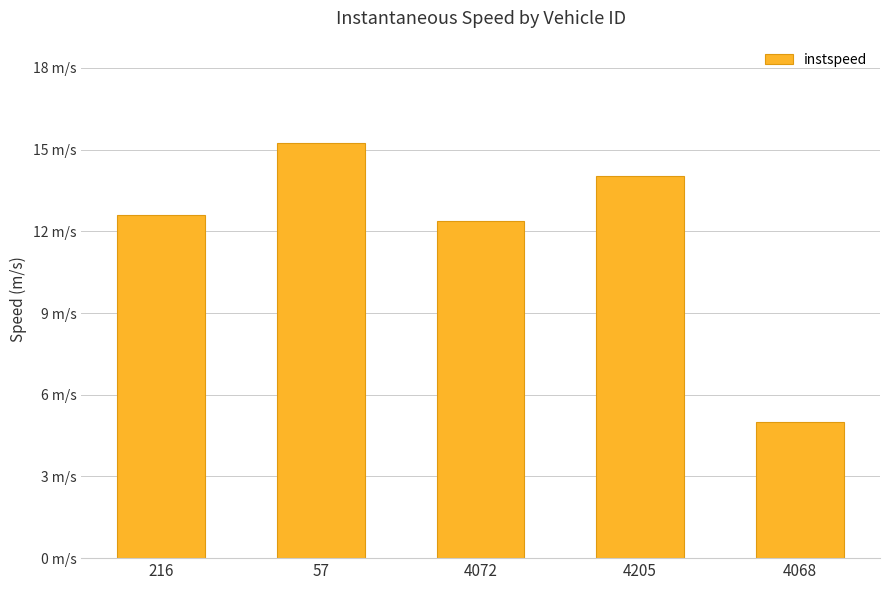

Which category has the lowest value across all series?

4068